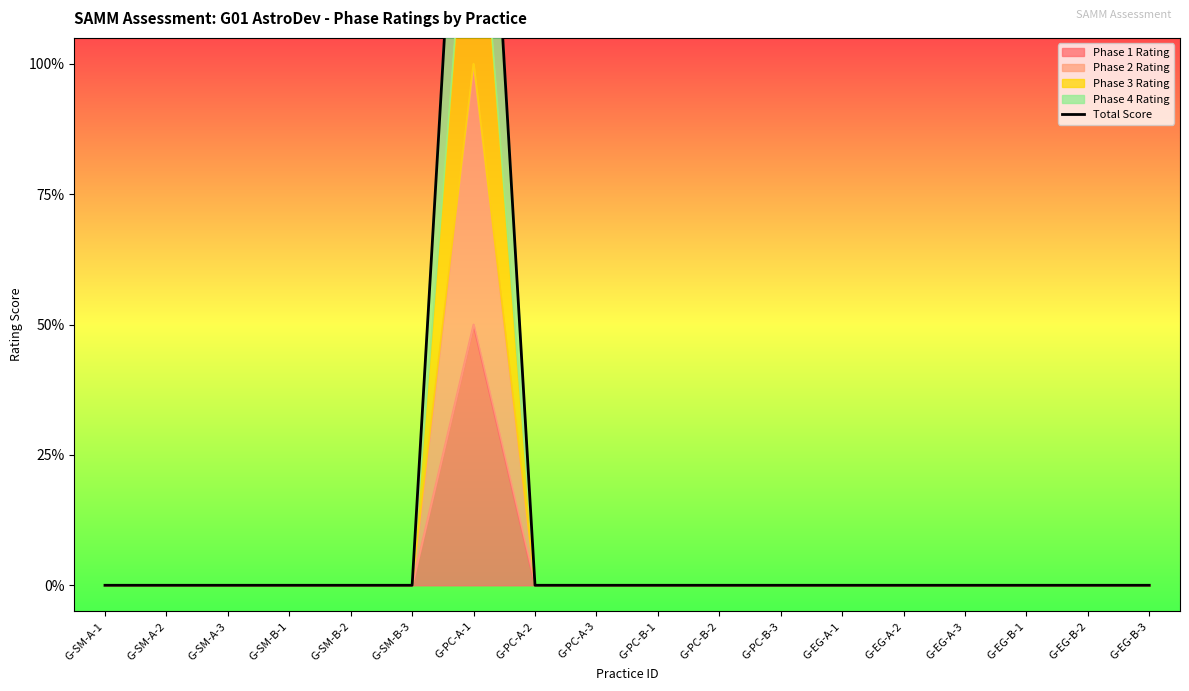

Between G-SM-B-3 and G-PC-B-1, which is larger?

G-SM-B-3